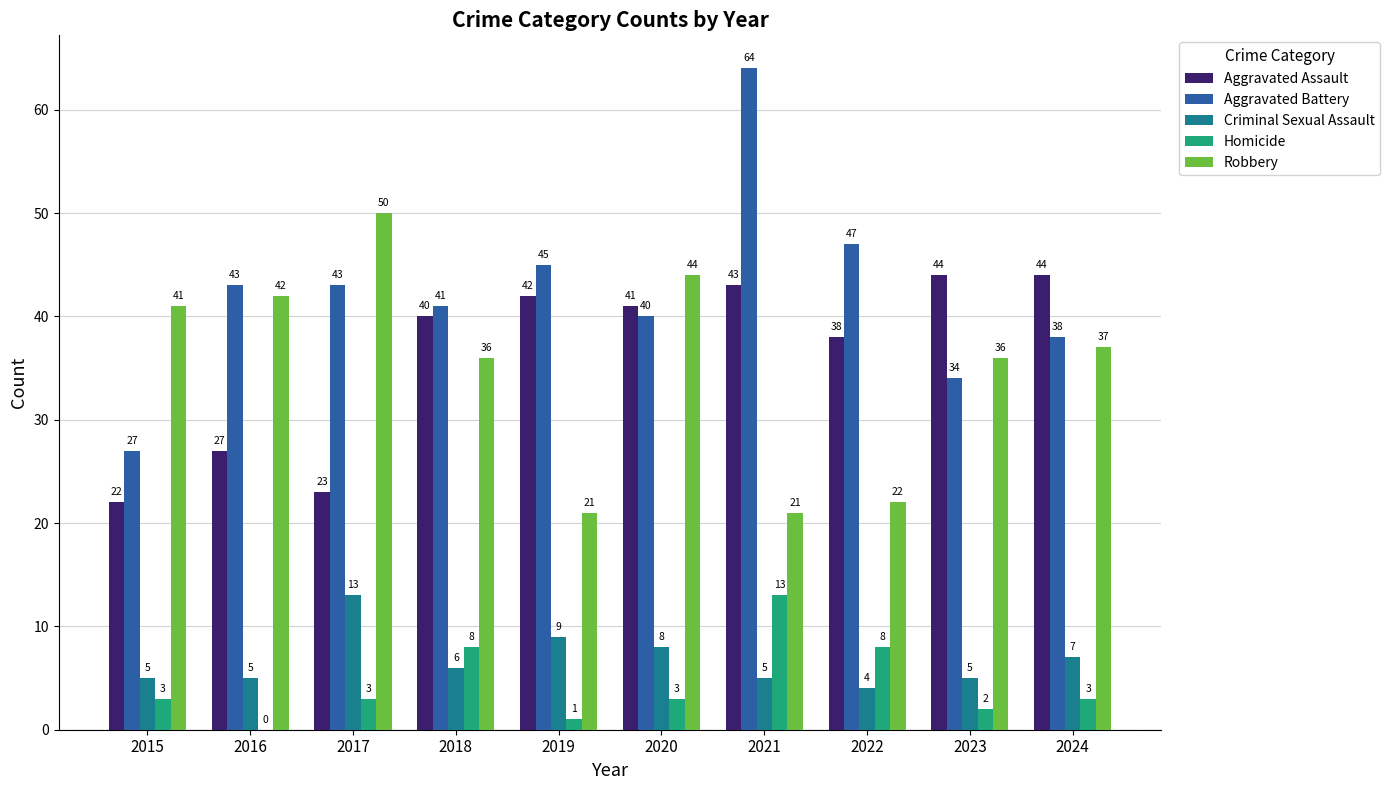

Is it true that Criminal Sexual Assault equals 5 at 2023?

True